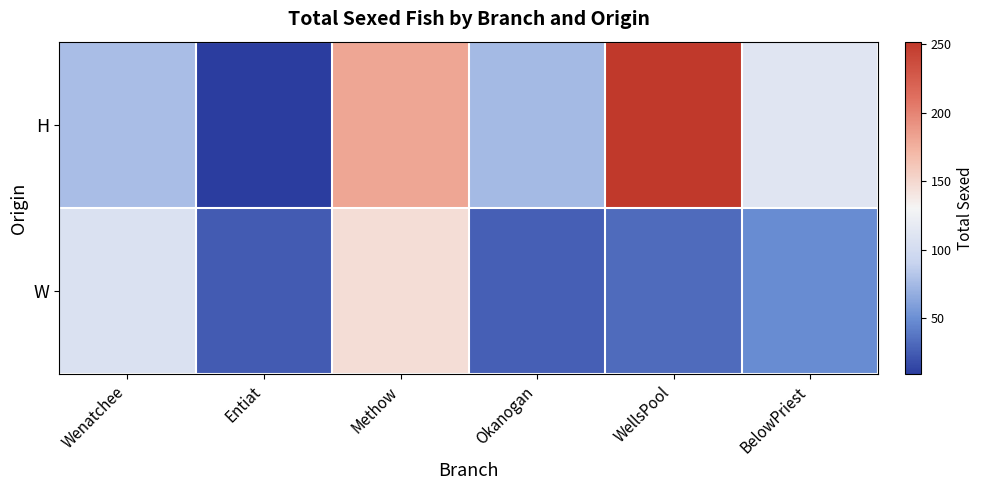

List the series in order of their overall mean, highest first.

H, W